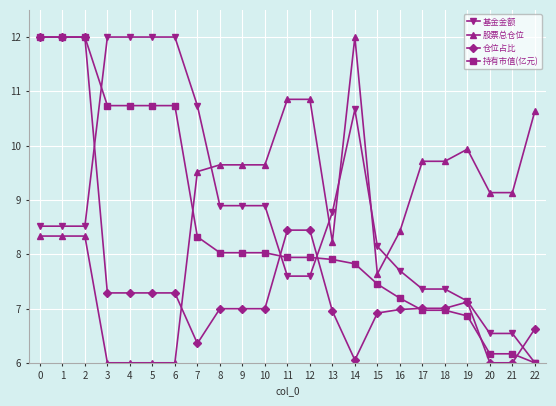

At 10, list the series in order from smallest to largest.

仓位占比, 持有市值(亿元), 基金金额, 股票总仓位